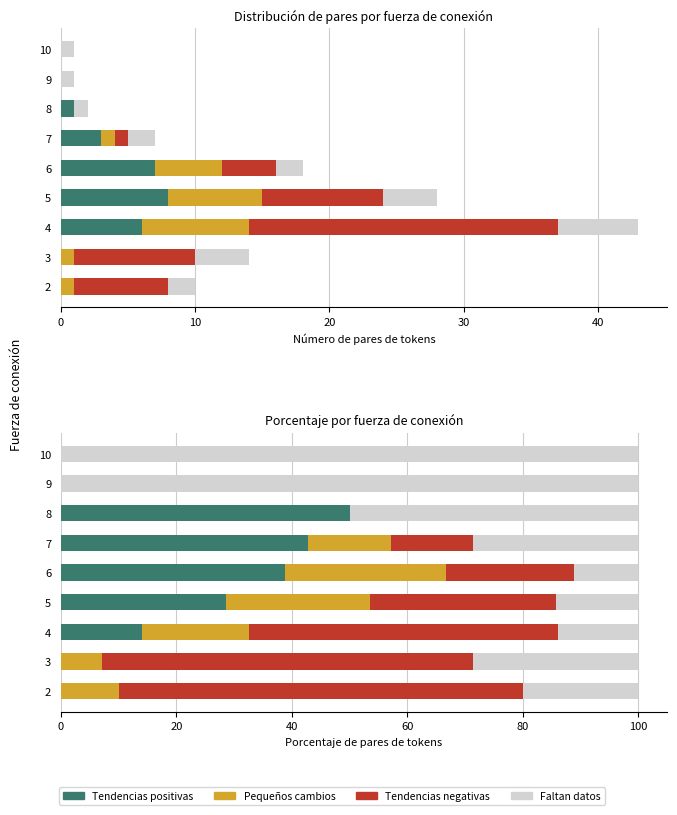

Reading left to right, what are all the values shown in this chart?

Tendencias positivas: 0.0	0.0	14.0	28.6	38.9	42.9	50.0	0.0	0.0
Pequeños cambios: 10.0	7.1	18.6	25.0	27.8	14.3	0.0	0.0	0.0
Tendencias negativas: 70.0	64.3	53.5	32.1	22.2	14.3	0.0	0.0	0.0
Faltan datos: 20.0	28.6	14.0	14.3	11.1	28.6	50.0	100.0	100.0